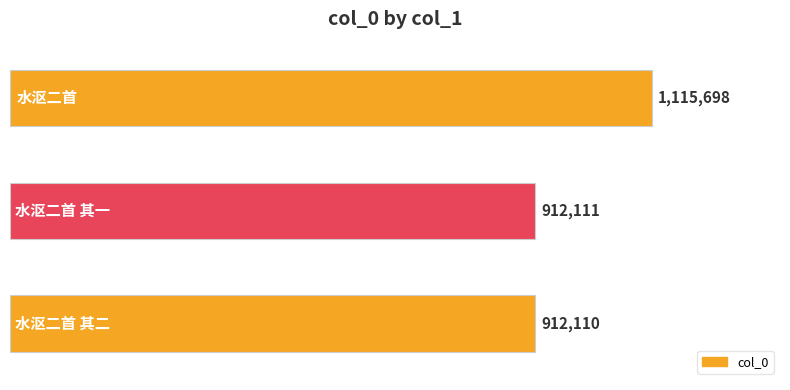

What is the smallest value displayed?

912110